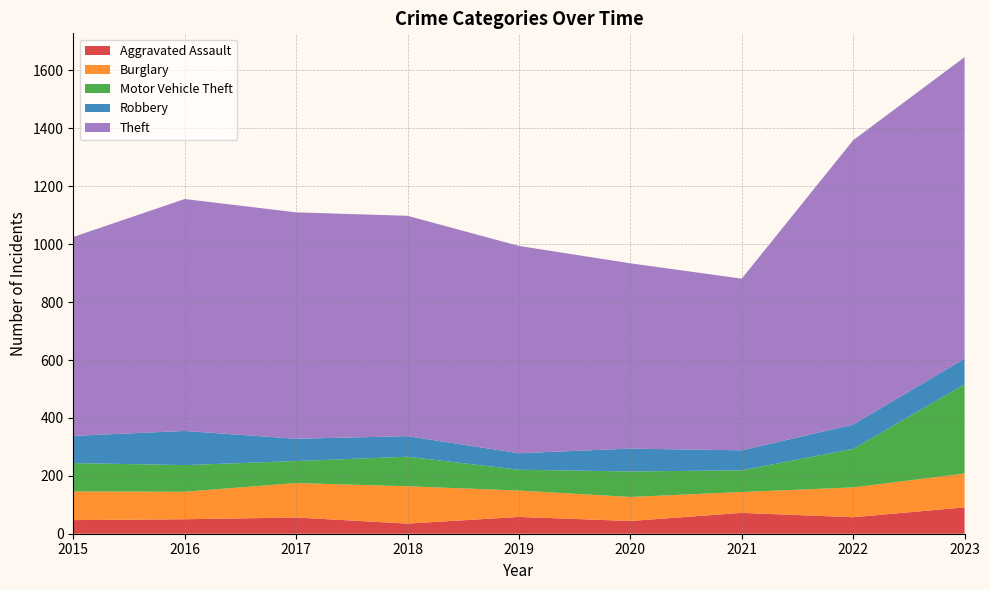

Reading right to left, what are all the values shown in this chart?

Aggravated Assault: 2023=91	2022=57	2021=72	2020=44	2019=58	2018=35	2017=56	2016=50	2015=47
Burglary: 2023=117	2022=103	2021=72	2020=83	2019=91	2018=129	2017=119	2016=95	2015=99
Motor Vehicle Theft: 2023=308	2022=133	2021=75	2020=88	2019=72	2018=102	2017=76	2016=92	2015=98
Robbery: 2023=89	2022=84	2021=69	2020=79	2019=57	2018=71	2017=77	2016=118	2015=94
Theft: 2023=1041	2022=982	2021=593	2020=640	2019=716	2018=761	2017=782	2016=801	2015=687